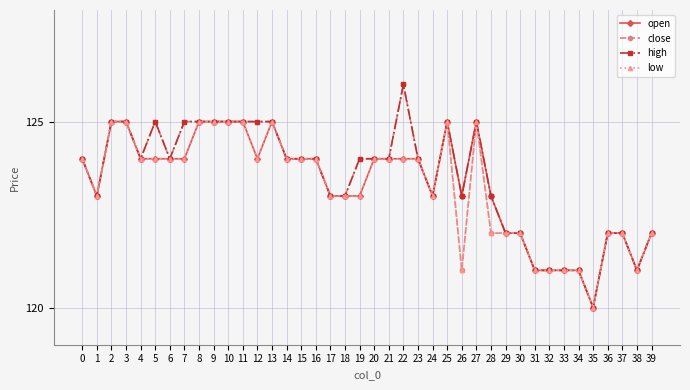

The value of close at 5 is 49. True or false?

False